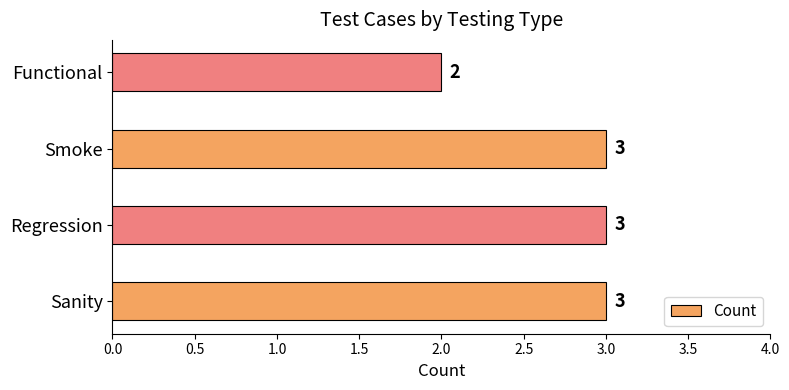

Are the bars horizontal?

Yes